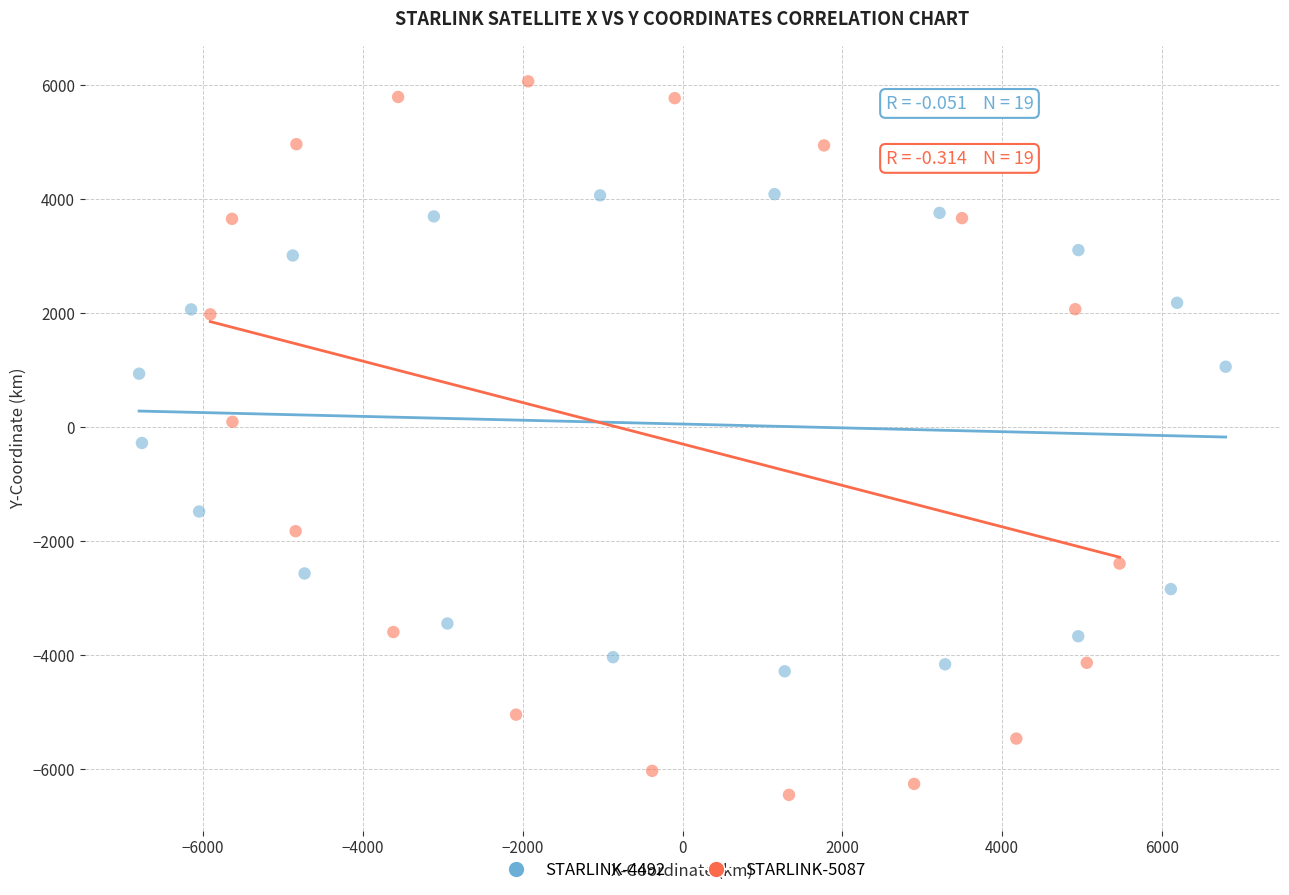

Which series has the largest Y range (max minus min)?

STARLINK-5087